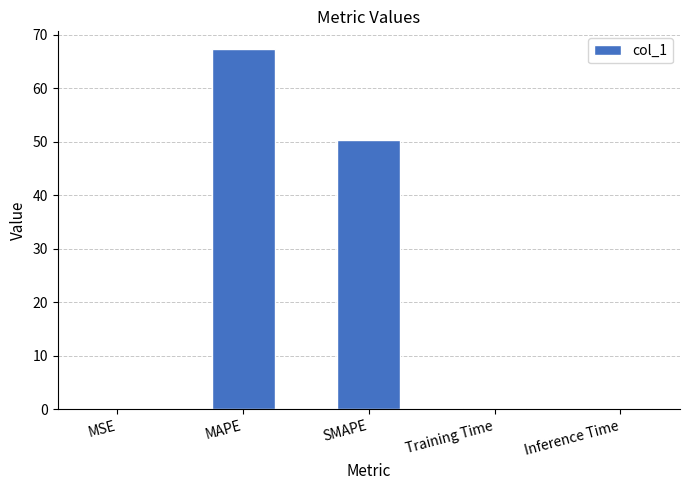

True or false: the data shows 96.5 at MAPE.

False